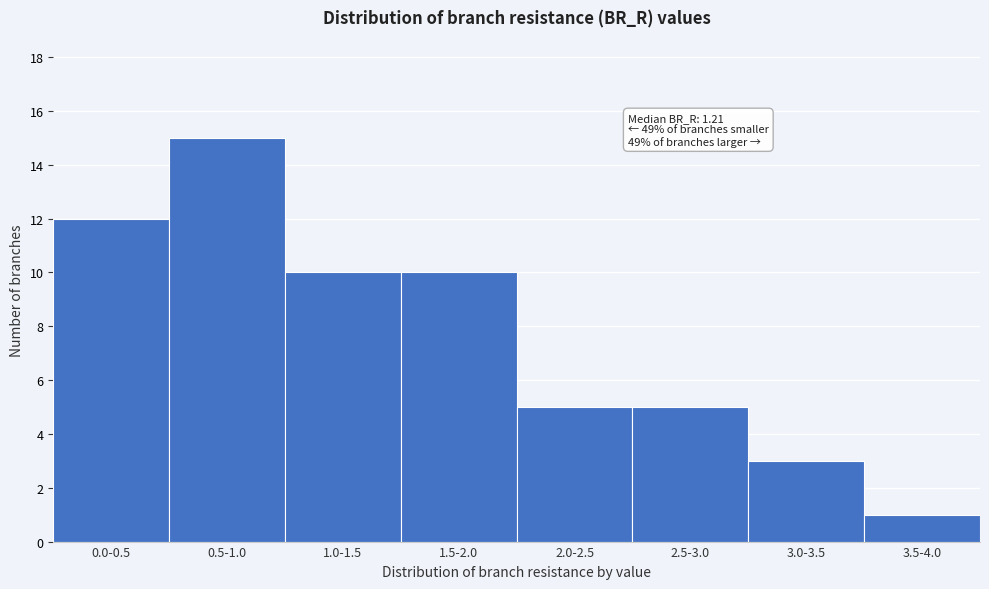

Reading right to left, list all the values displayed in this chart.

1	3	5	5	10	10	15	12